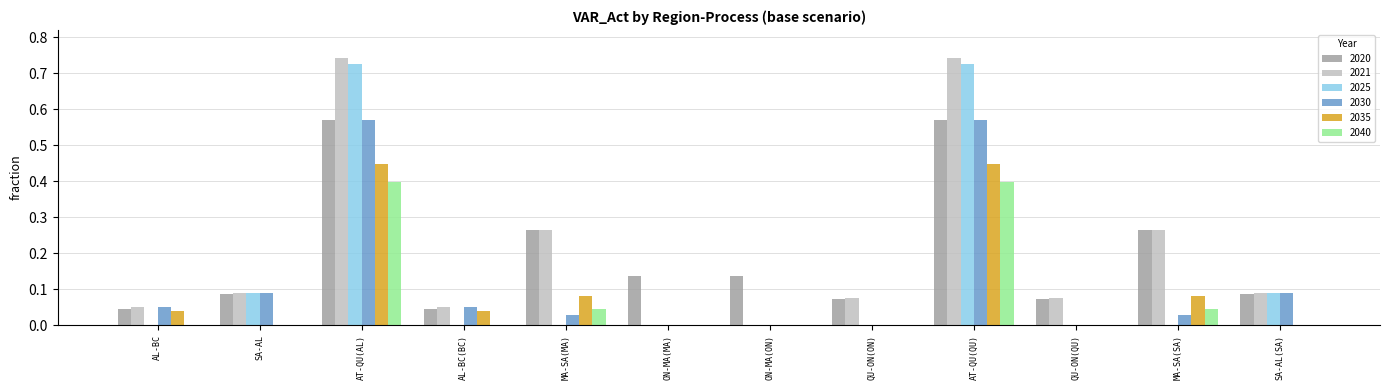

What is the total value across all series at AL-BC(BC)?

0.2